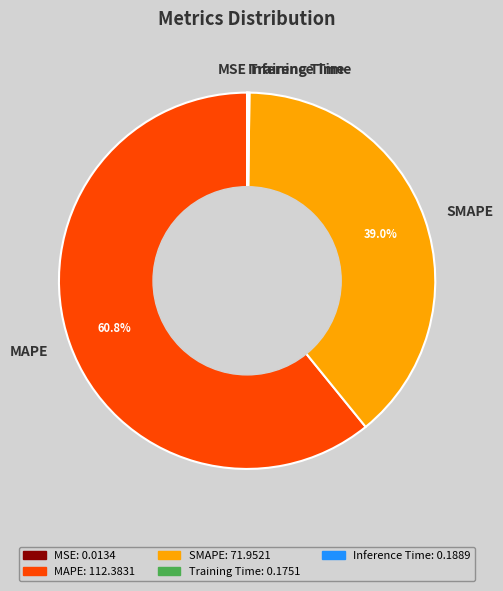

Combined, what portion of the pie is MAPE and SMAPE?

99.8%